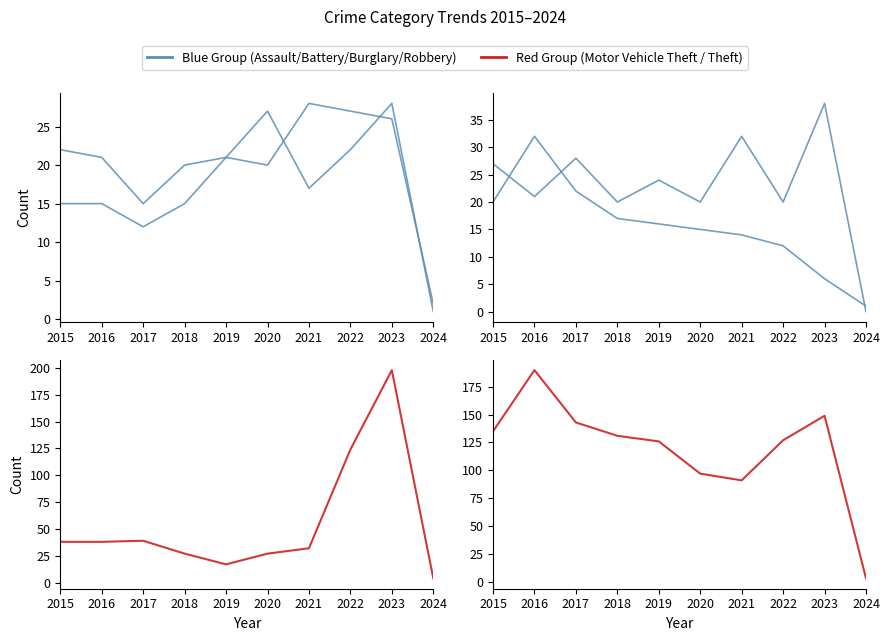

True or false: Red Group and Blue Group intersect in this chart.

False